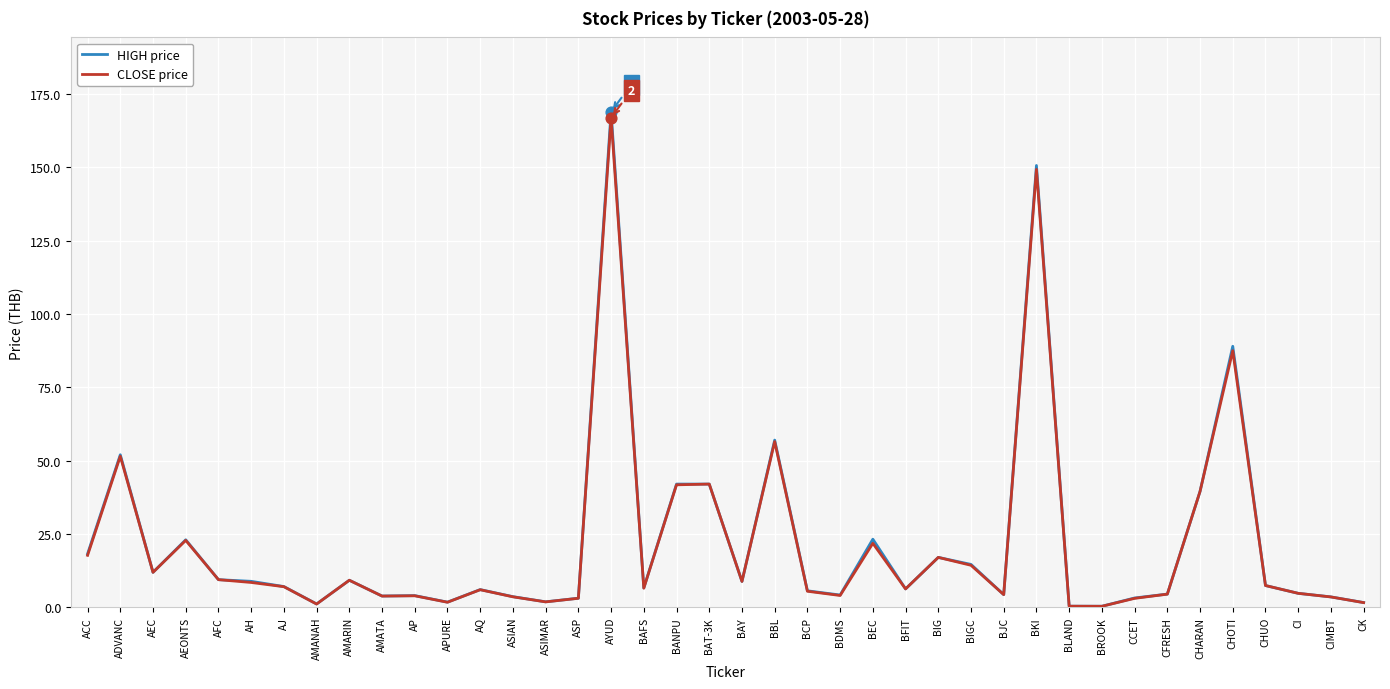

At which category is the sum across all series the highest?

AYUD